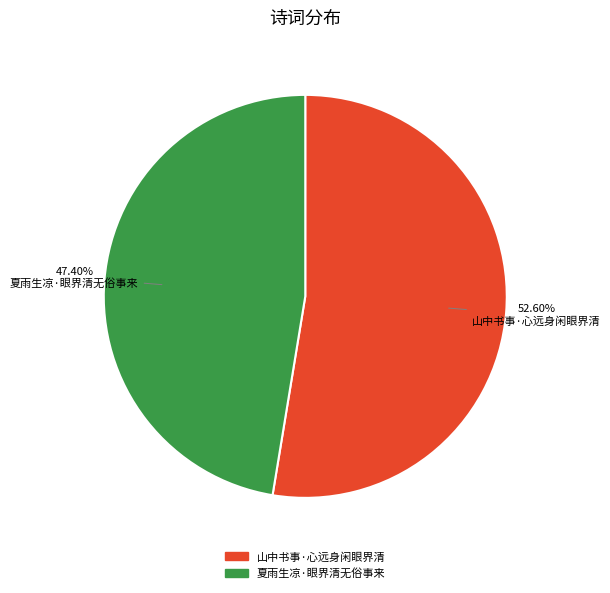

Rank the categories by value from lowest to highest.

夏雨生凉·眼界清无俗事来, 山中书事·心远身闲眼界清